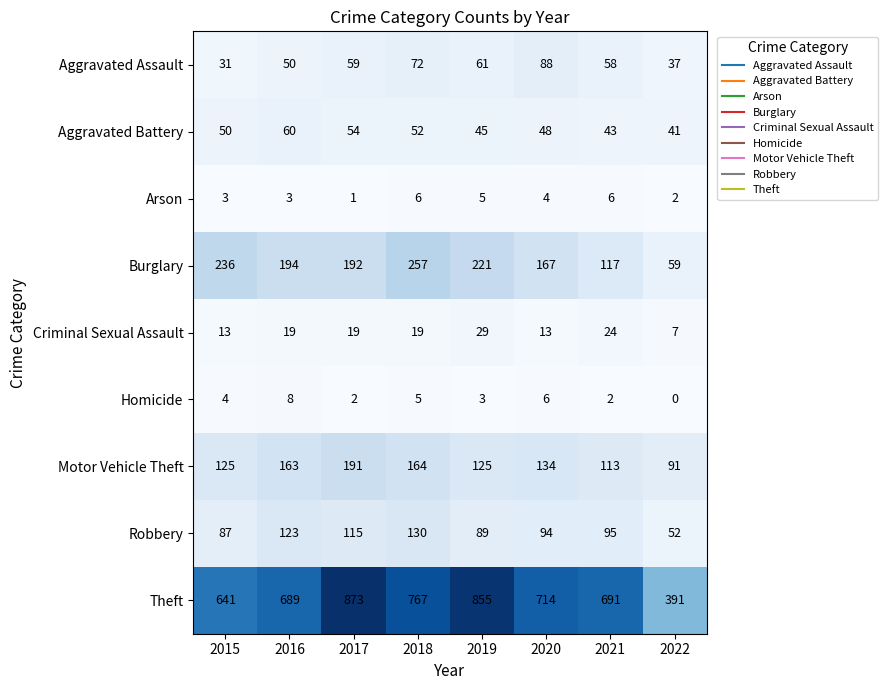

Read the Theft value at 2019, to the nearest 10.

860